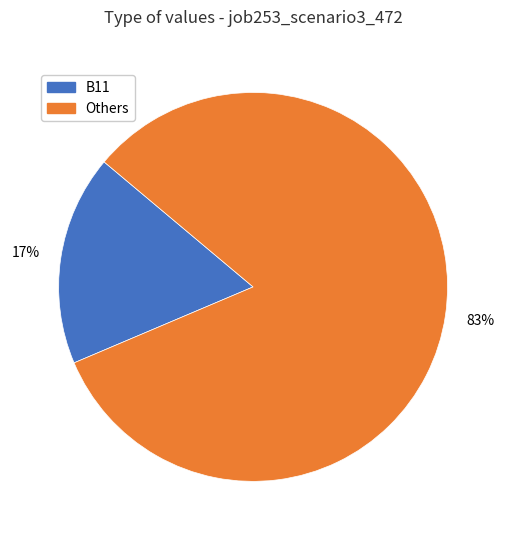

Is there a majority slice in this chart?

Yes